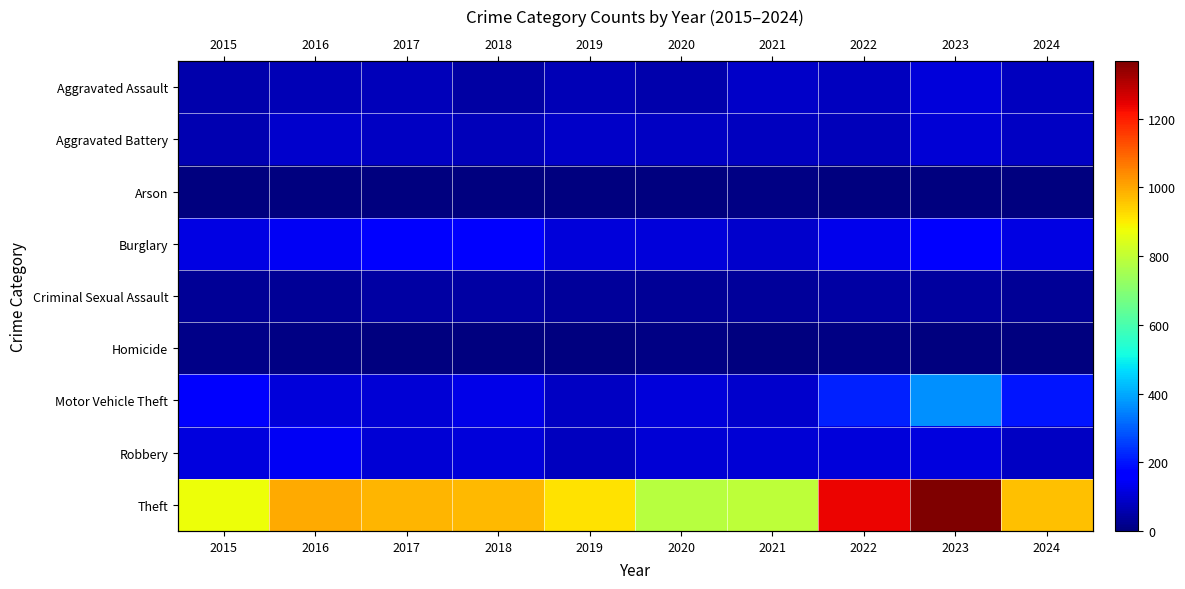

Which category has the lowest value across all series?

2019